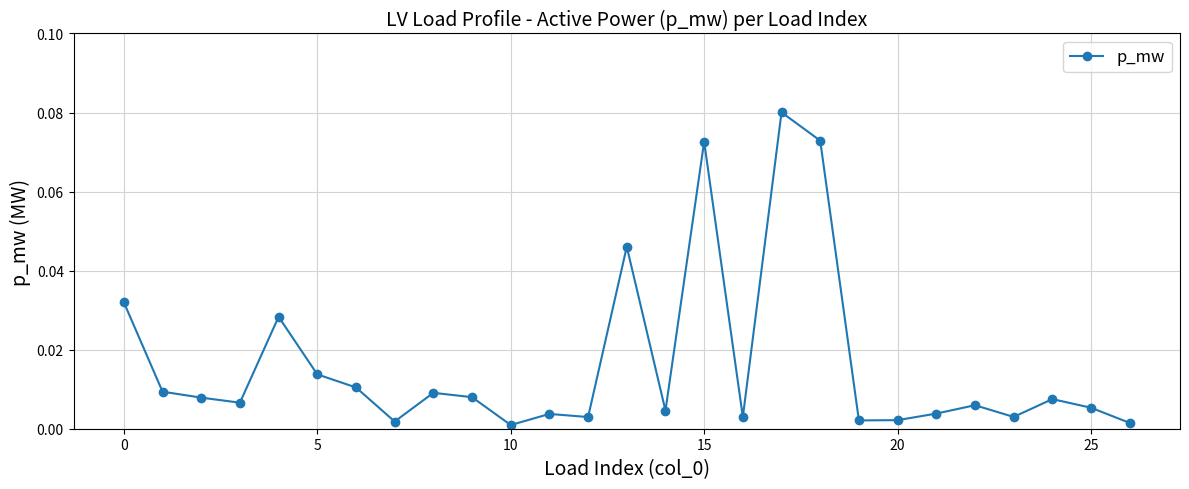

What is the sum of all values?

0.4